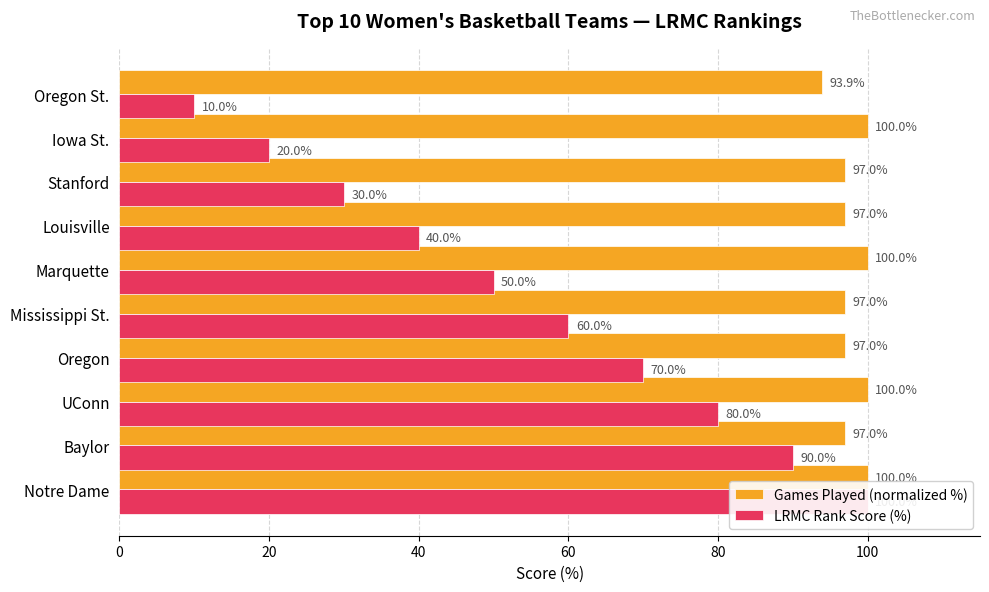

Which series has the widest spread of values?

LRMC Rank Score (%)